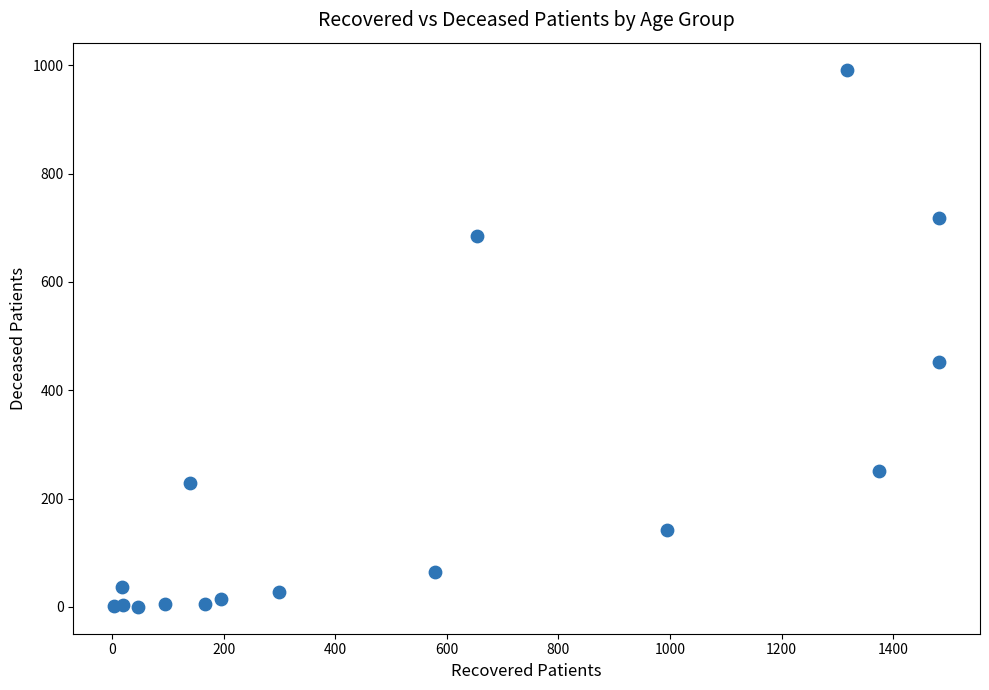

What Y value in the scatter plot is closest to 496?

452